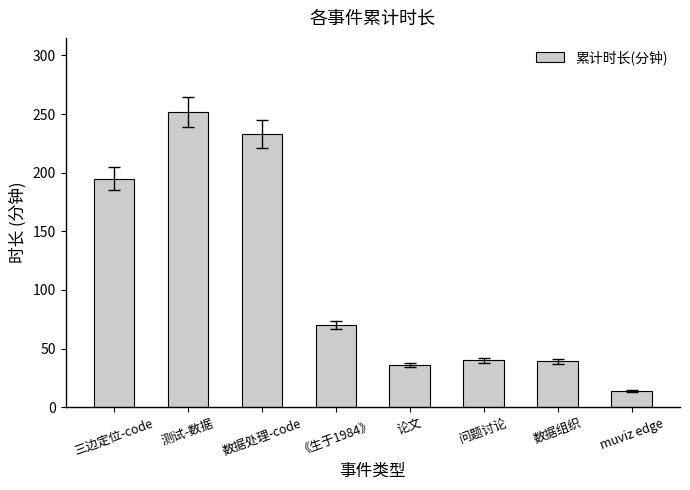

What is the difference between the values at 数据处理-code and 测试-数据?

19